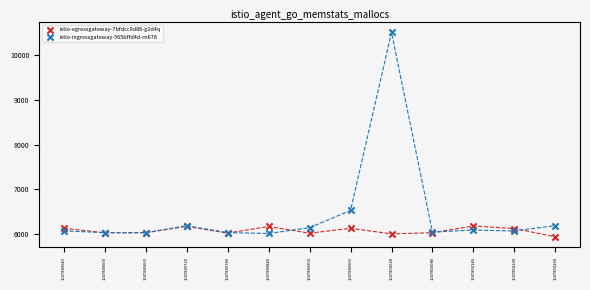

Which series contains the lowest Y value?

istio-egressgateway-7bfdcc9d86-g2d4q